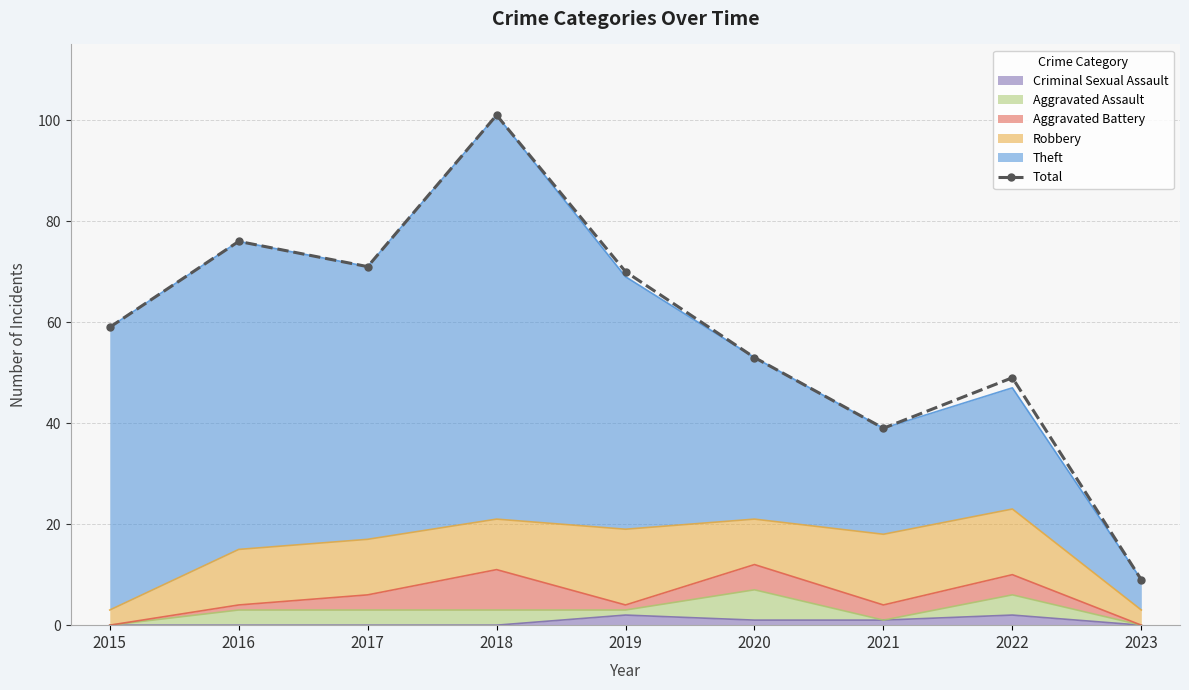

What is the difference between the values at 2020 and 2018?

48